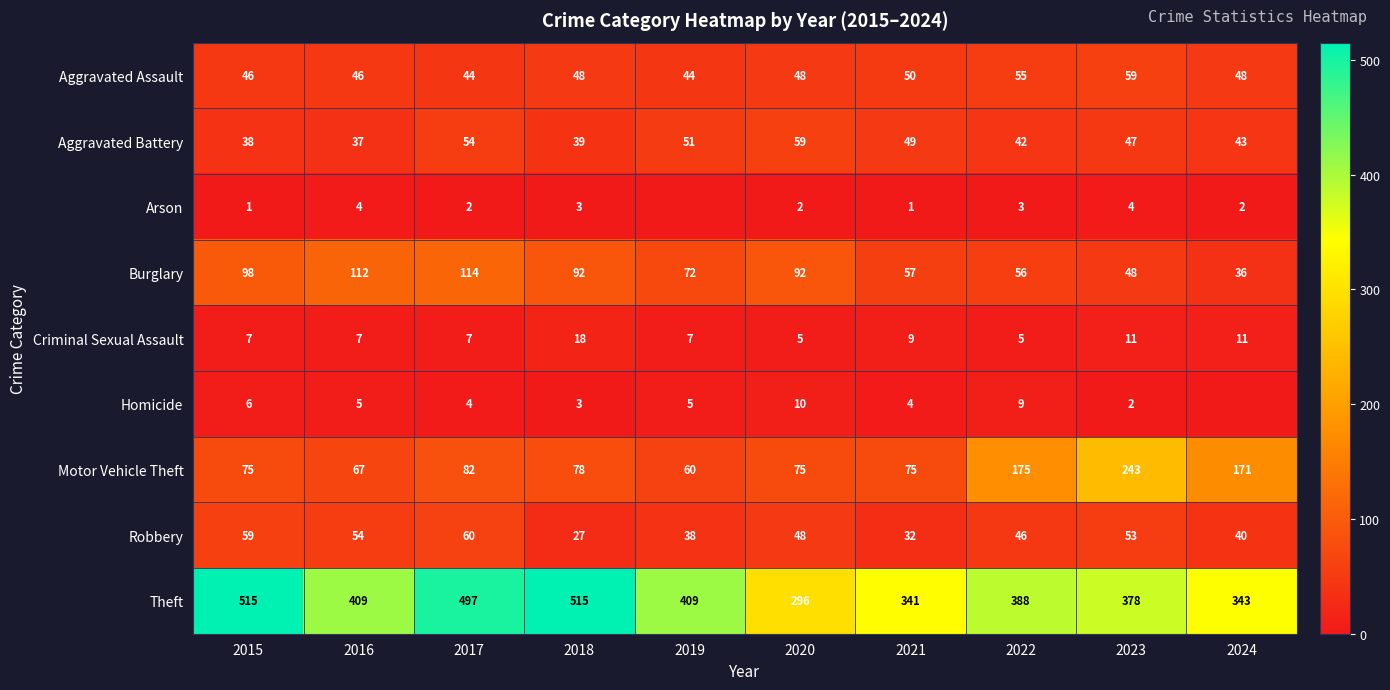

Between 2018 and 2022, which series saw the biggest shift?

Theft